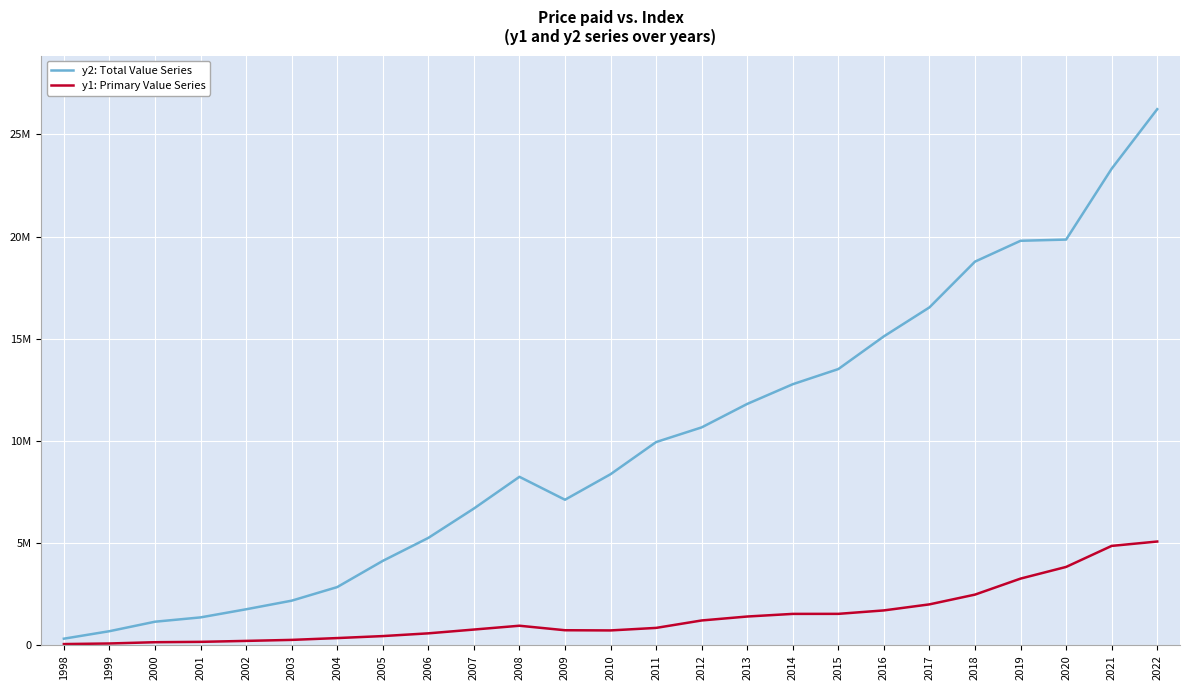

Which series has the widest spread of values?

y2: Total Value Series